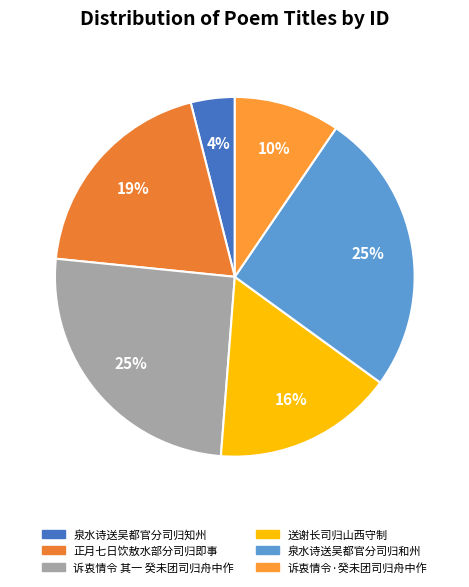

To the nearest percent, what portion does 泉水诗送吴都官分司归和州 represent?

25%